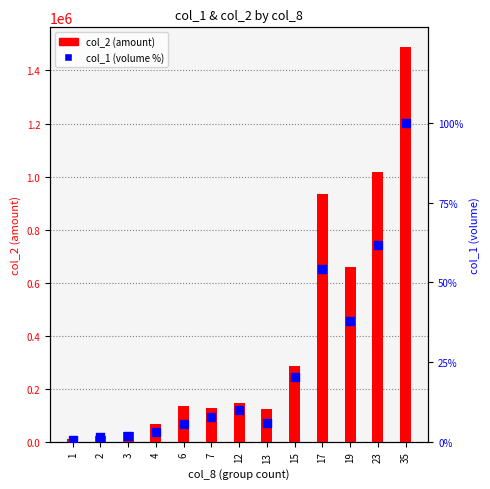

Is the value of col_2 (amount) at 3 greater than the value of col_1 (volume pct) at 1?

Yes